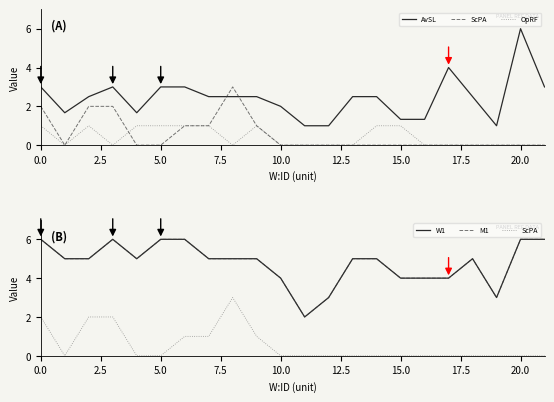

How many lines are shown in the chart?

5